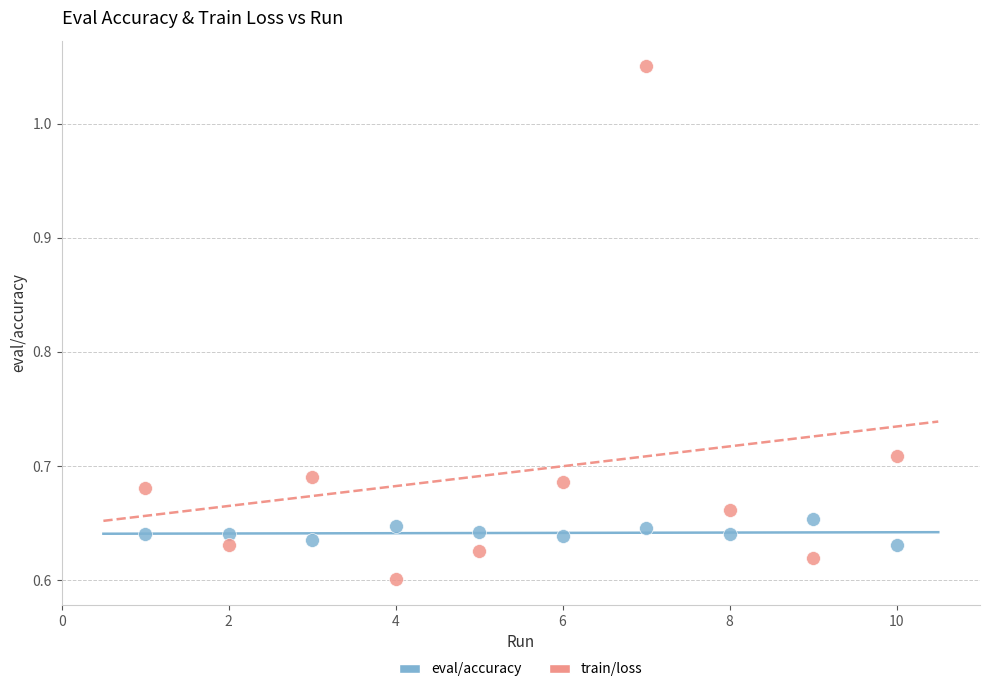

Which series contains the lowest Y value?

train/loss